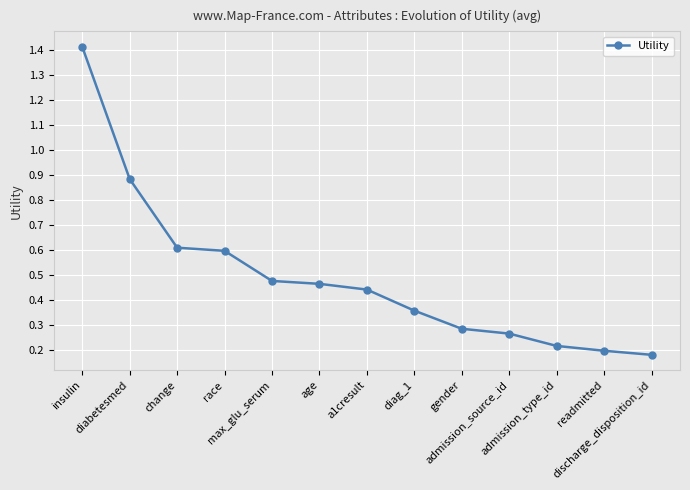

What is the difference between the maximum and second lowest values?

1.2